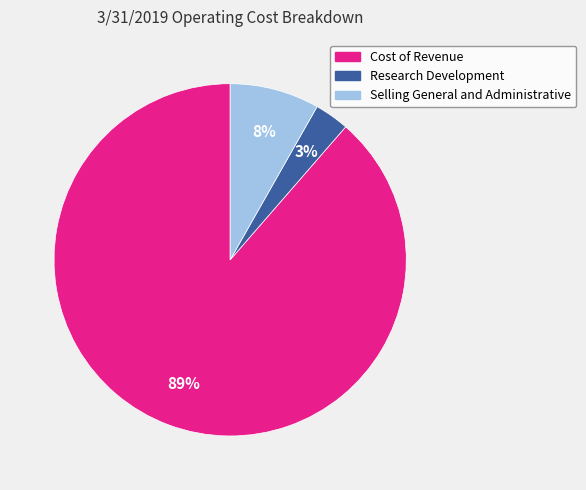

Is there any slice that represents more than half of the pie?

Yes